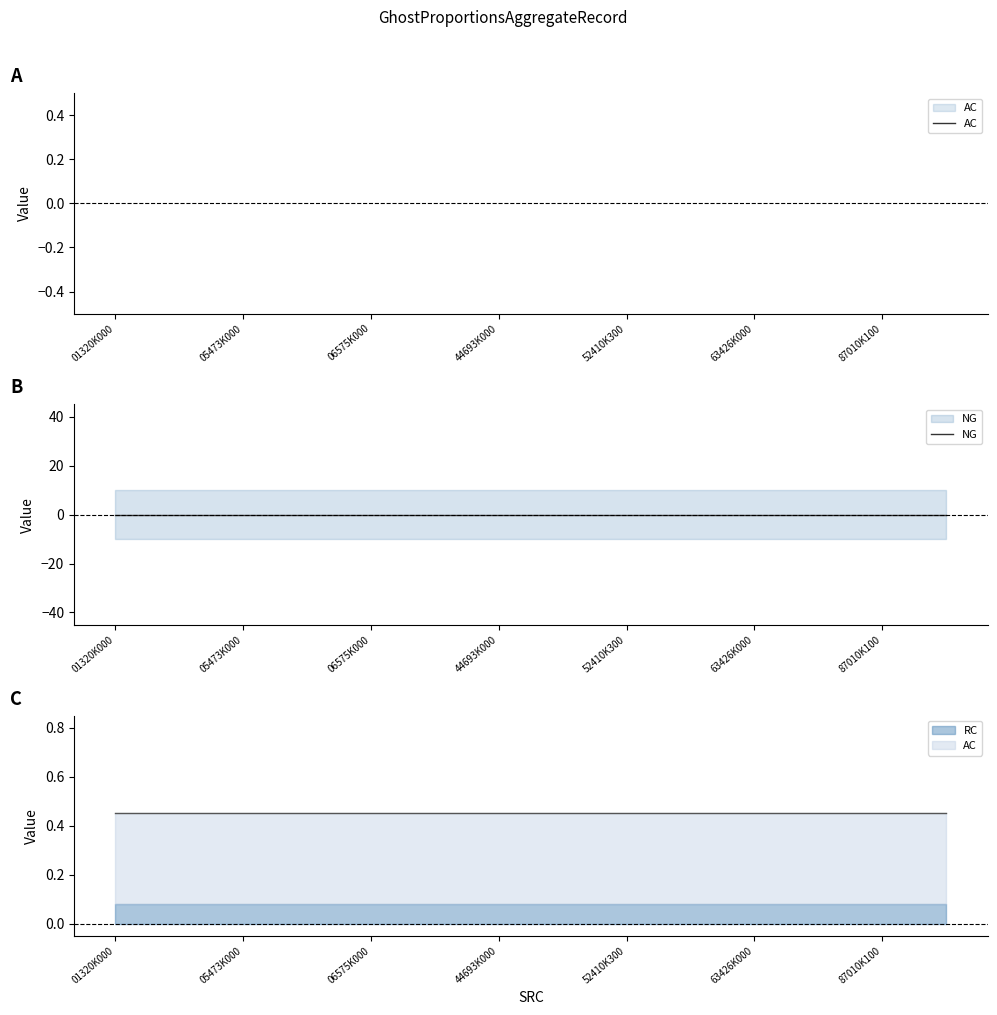

Which series has the largest total across all categories?

AC